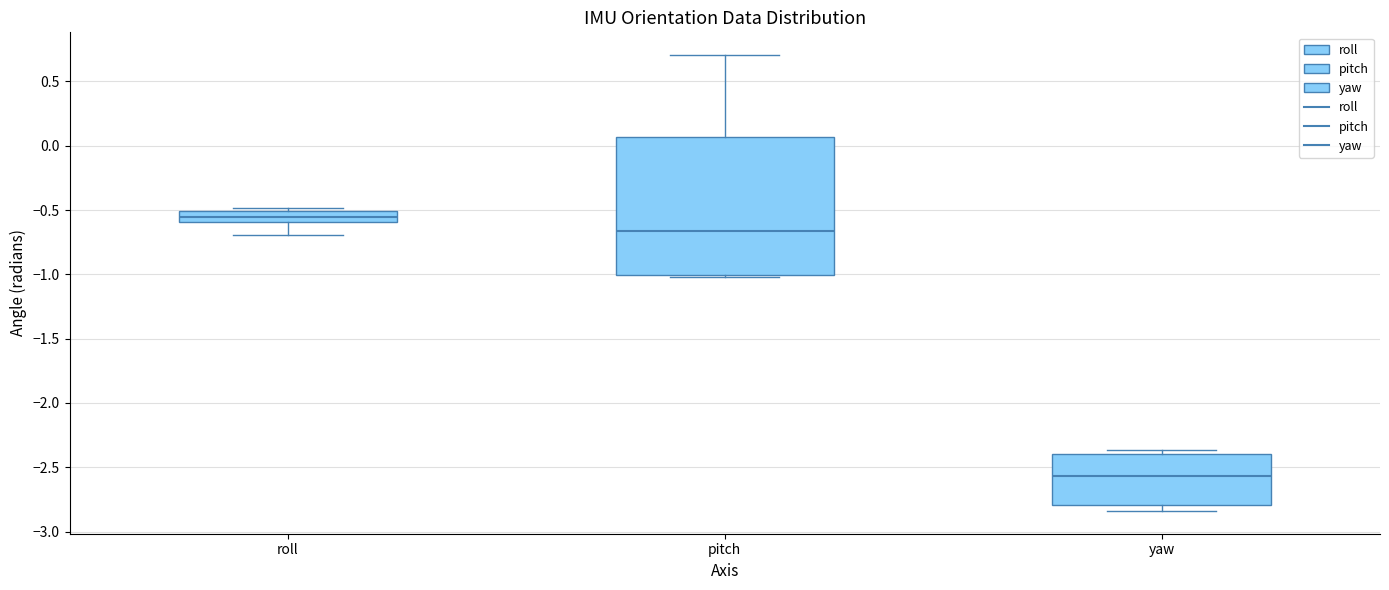

Reading left to right, read every box against the y-axis: the position of its median line, the range the box covers, and the ends of its whiskers. The values are not printed on the chart, so give them approximately, as read against the axis.

roll: median -0.55, box -0.60 to -0.50, whiskers -0.70 to -0.50 (just above the box's upper edge)
pitch: median -0.65, box -1.00 to 0.05, whiskers -1.00 (just below the box's lower edge) to 0.70
yaw: median -2.55, box -2.80 to -2.40, whiskers -2.85 to -2.35